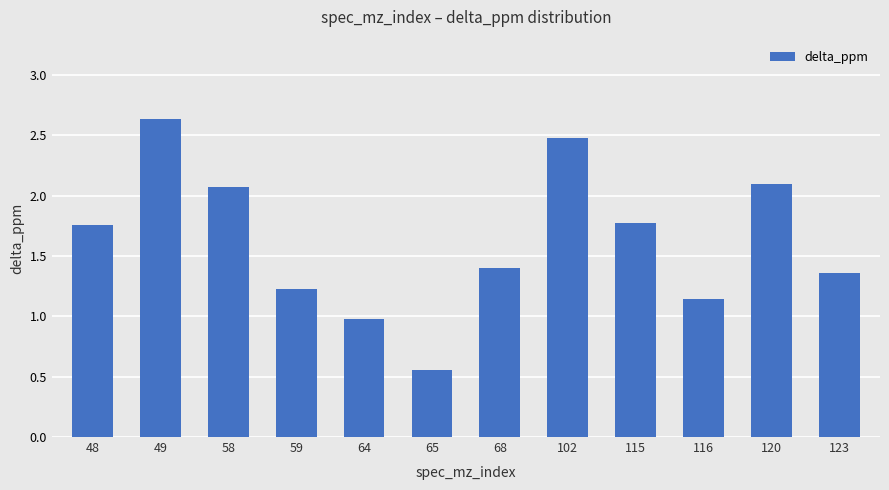

What is the change in value from 58 to 65?

-1.5